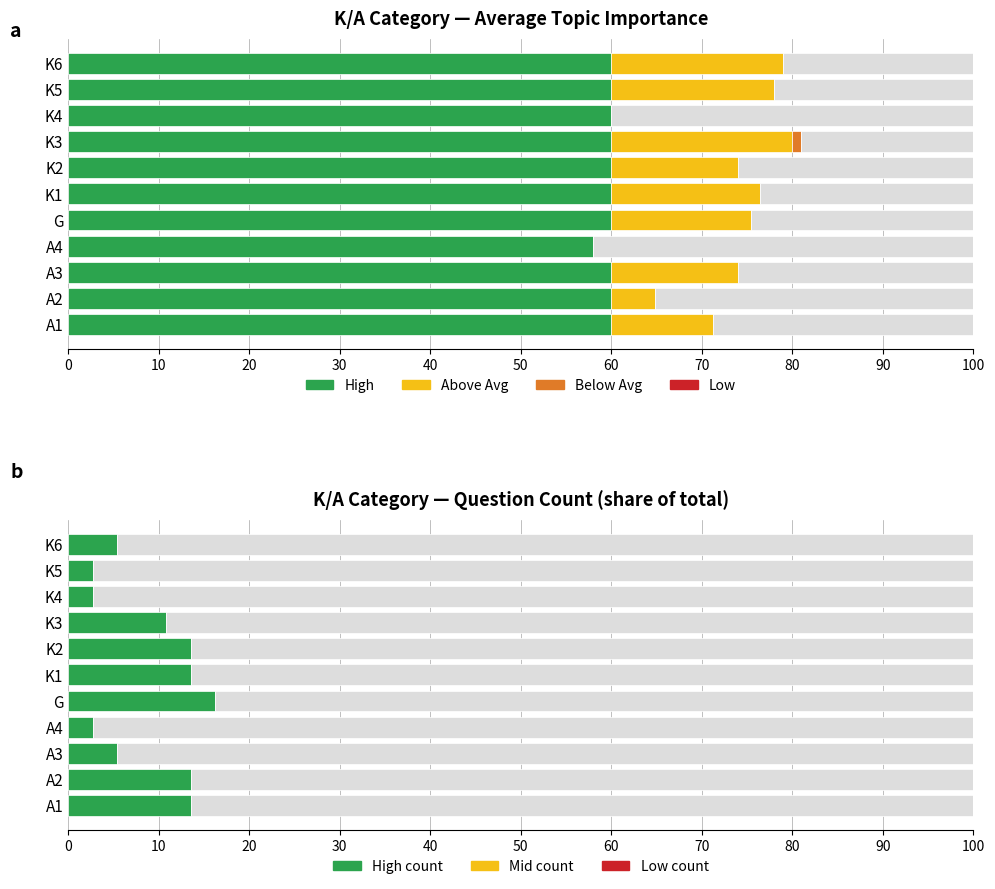

At which label does Count reach its minimum?

A4